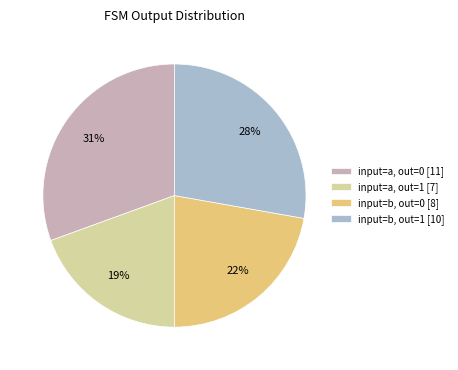

How many slices are in this pie chart?

4